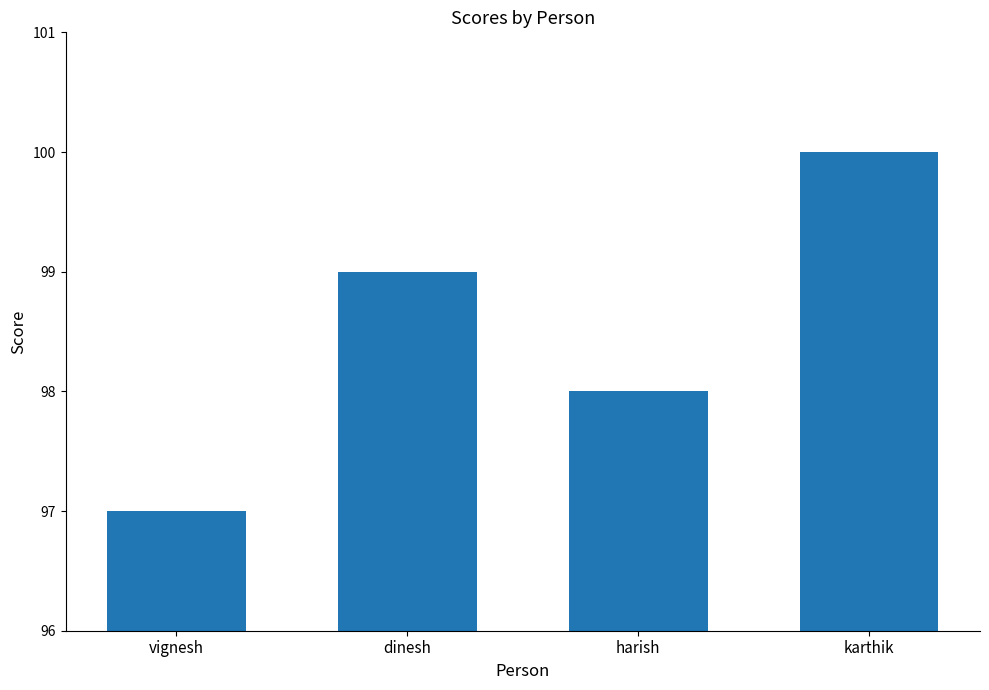

The value at dinesh is 40. True or false?

False